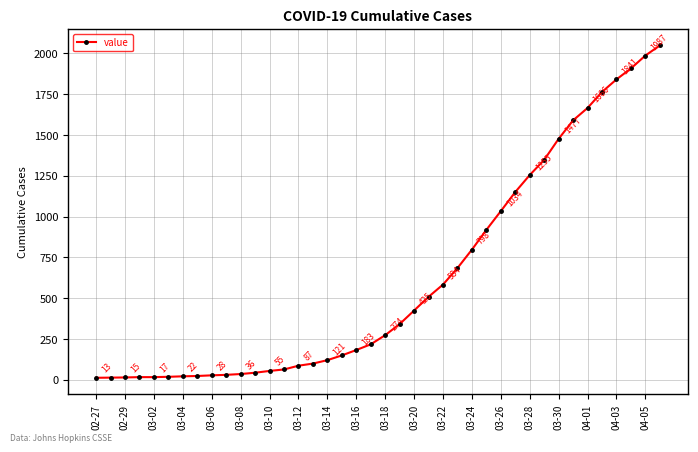

What is the difference between the maximum and minimum values?

2036